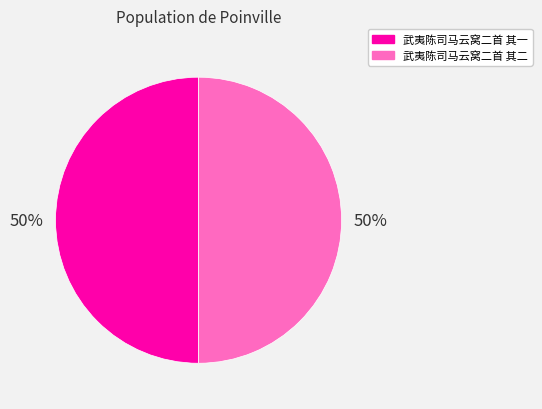

Is it true that 武夷陈司马云窝二首 其二 is 50% of the pie?

True